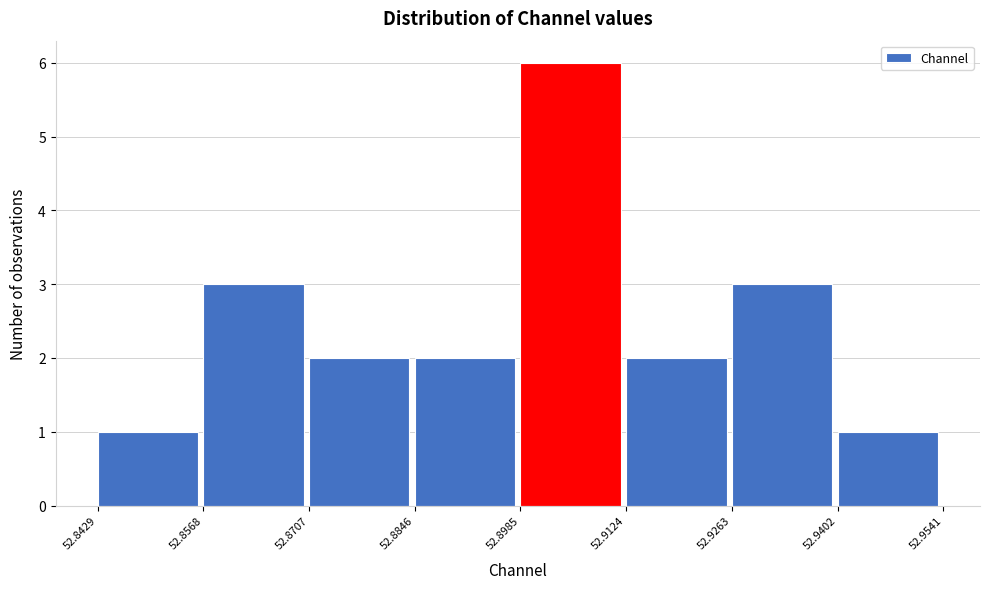

Reading left to right, transcribe this chart: for each bar, give the range it covers on the x-axis and its height. The values are not printed on the chart, so give them approximately, as read against the axis.

52.8429 to 52.8568: 1
52.8568 to 52.8707: 3
52.8707 to 52.8846: 2
52.8846 to 52.8985: 2
52.8985 to 52.9124: 6
52.9124 to 52.9263: 2
52.9263 to 52.9402: 3
52.9402 to 52.9541: 1